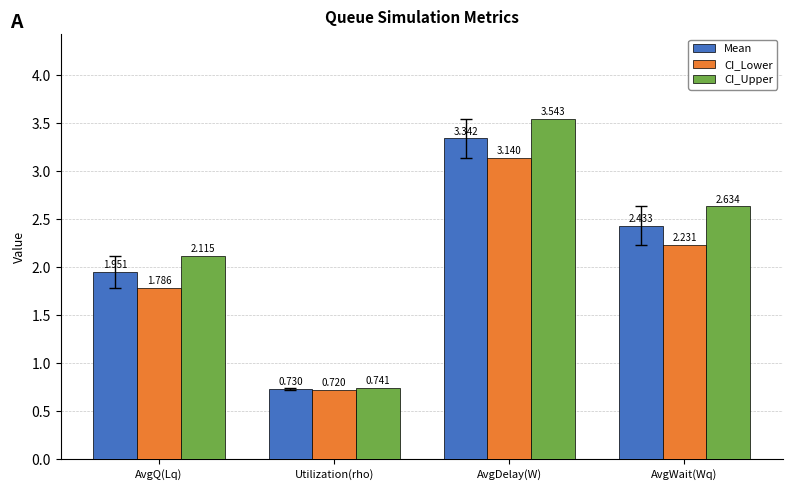

Where does the CI_Upper series first go above 2?

AvgQ(Lq)